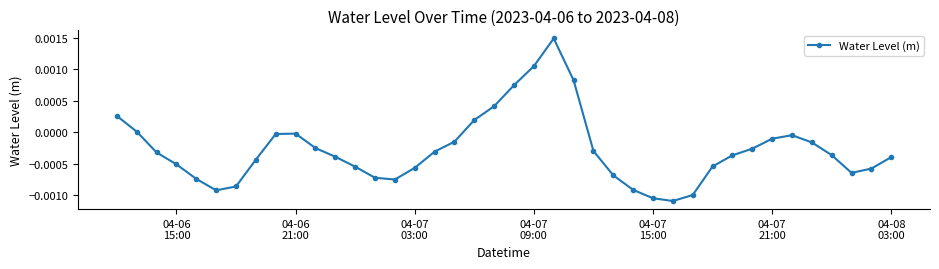

True or false: there are more than 2 points higher than both neighbors.

True